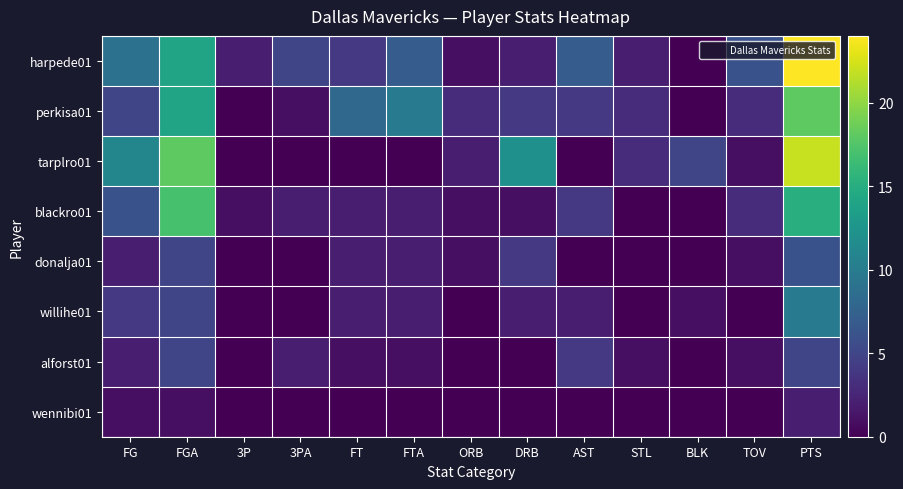

Between STL and FT, which is larger?

FT